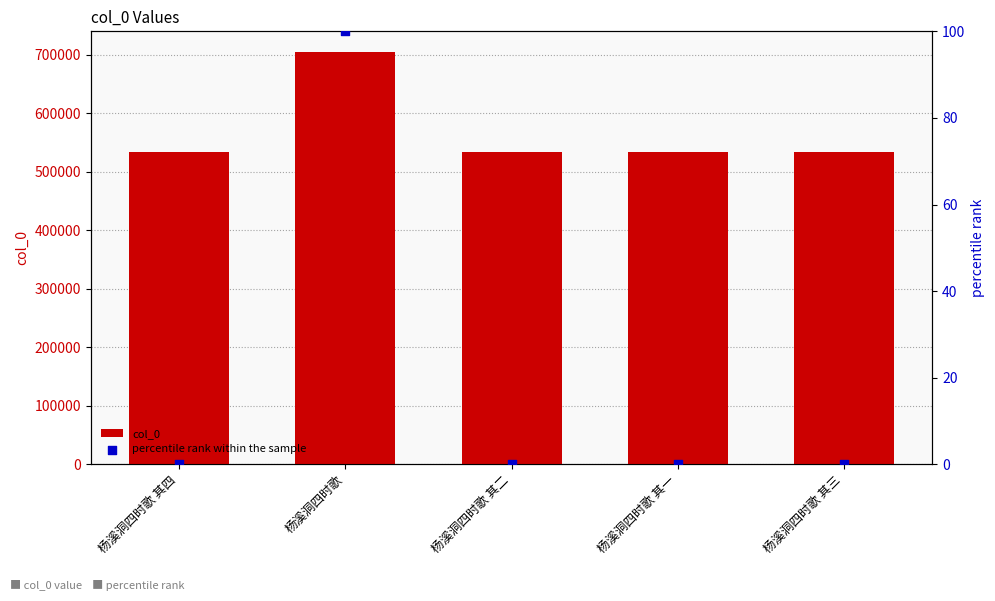

At which category is the sum across all series the highest?

杨溪洞四时歌